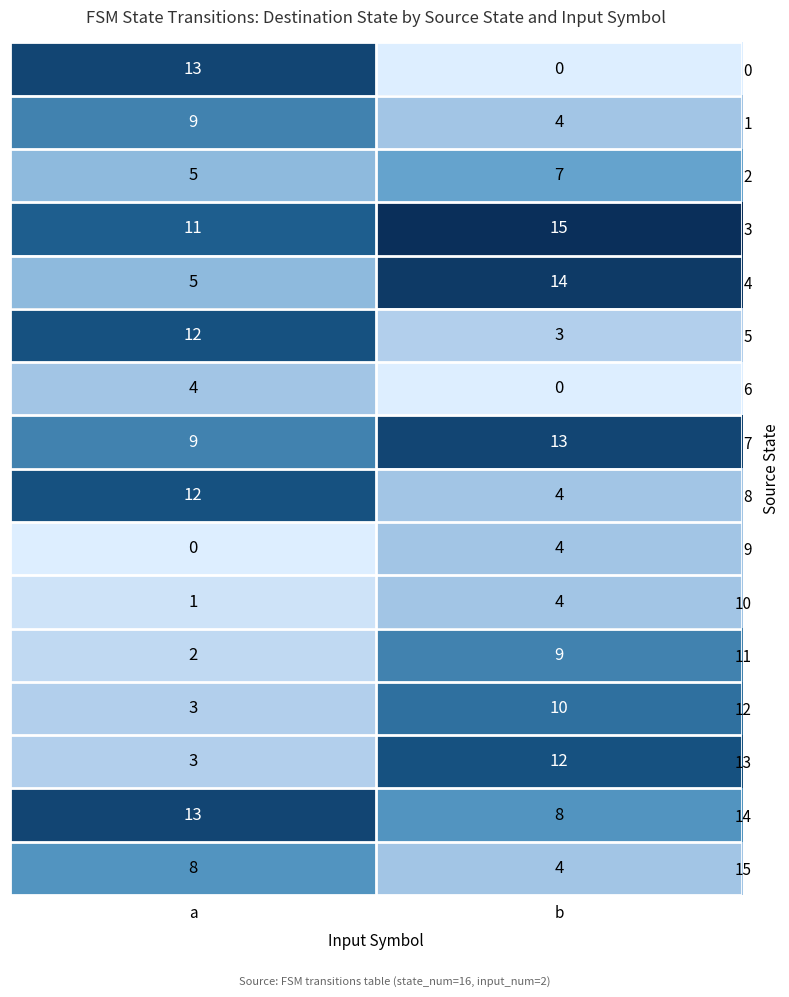

True or false: 1 has a value of 4 at a.

False